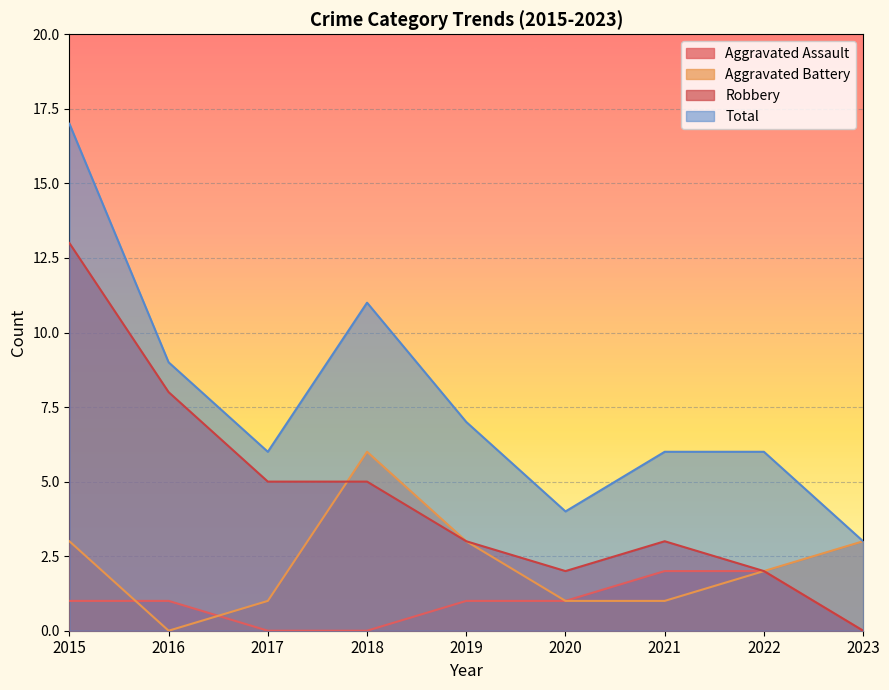

Reading right to left, extract all data points from this chart.

Aggravated Assault: 2023=0	2022=2	2021=2	2020=1	2019=1	2018=0	2017=0	2016=1	2015=1
Aggravated Battery: 2023=3	2022=2	2021=1	2020=1	2019=3	2018=6	2017=1	2016=0	2015=3
Robbery: 2023=0	2022=2	2021=3	2020=2	2019=3	2018=5	2017=5	2016=8	2015=13
Total: 2023=3	2022=6	2021=6	2020=4	2019=7	2018=11	2017=6	2016=9	2015=17